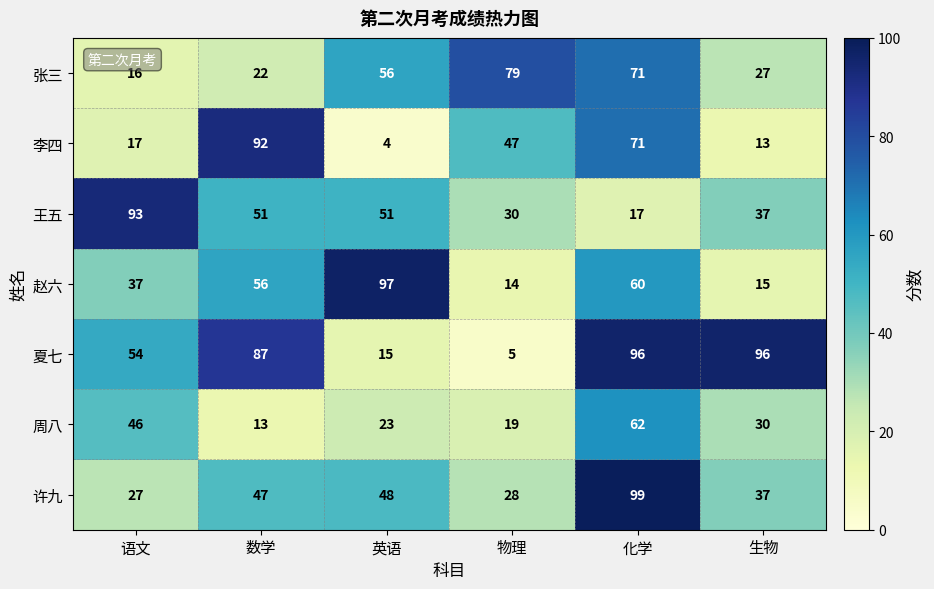

At how many categories does at least one series exceed 20?

6